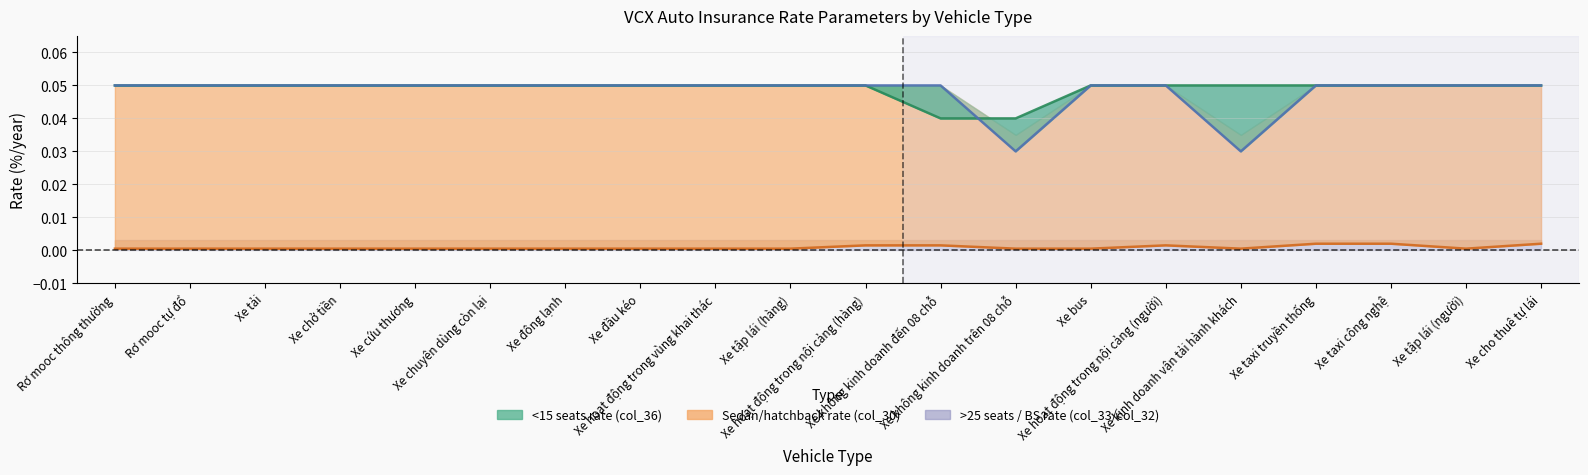

True or false: col_30 (sedan/hatchback) line has a value of 0.0 at Xe taxi công nghệ.

False